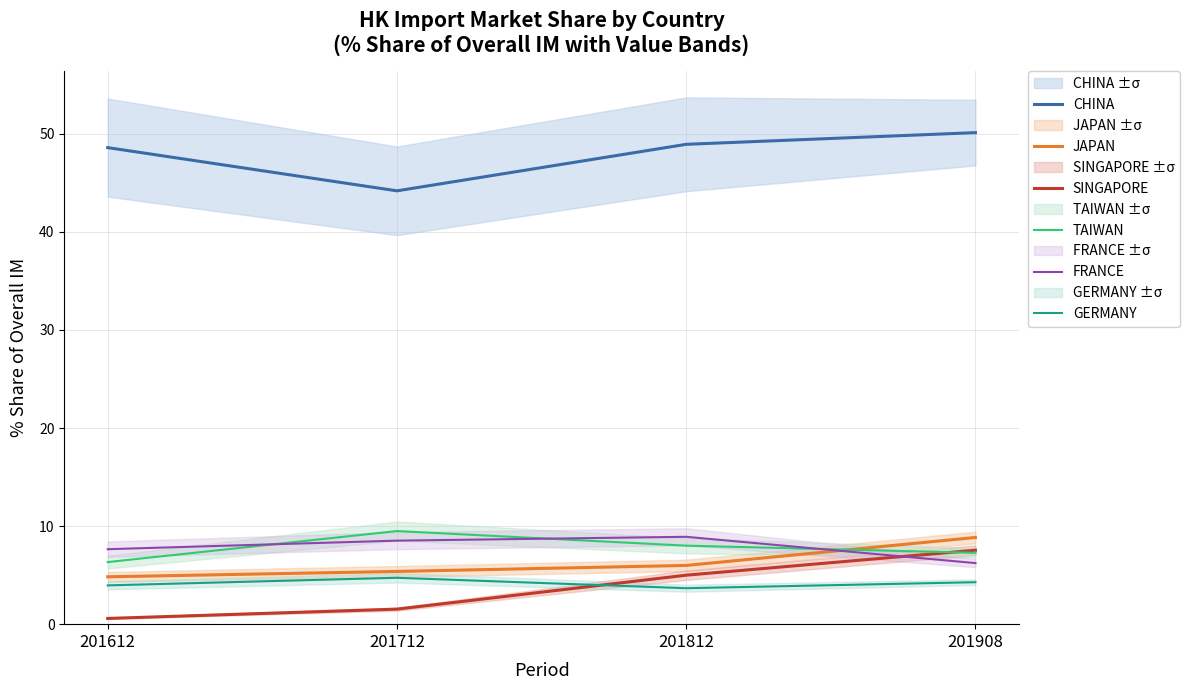

What is the lowest value of the JAPAN series?

4.8